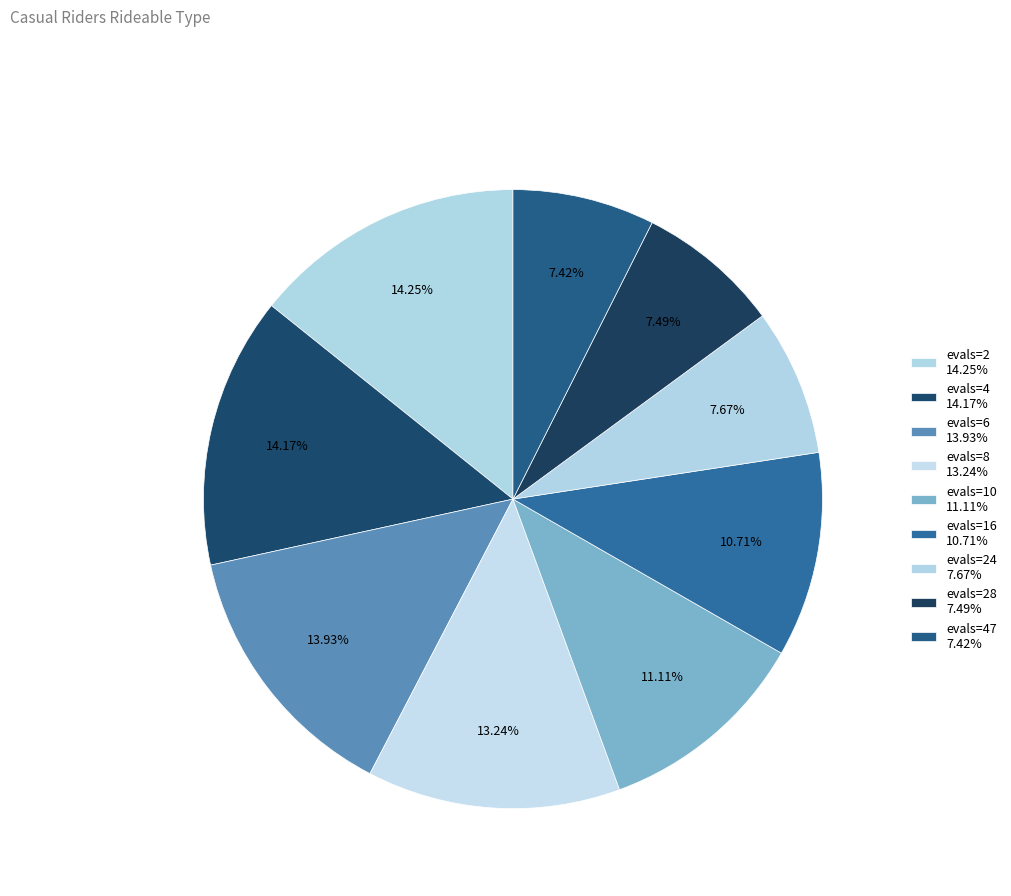

What is the largest slice in the pie chart?

evals=2